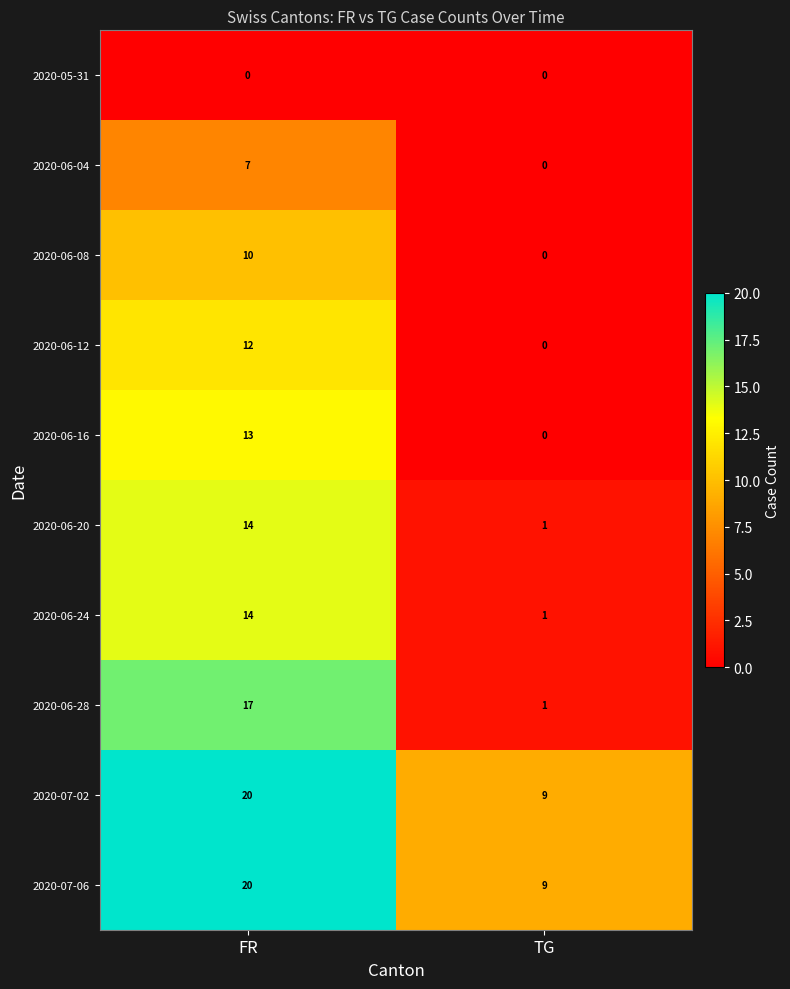

The value of 2020-06-16 at FR is 5. True or false?

False